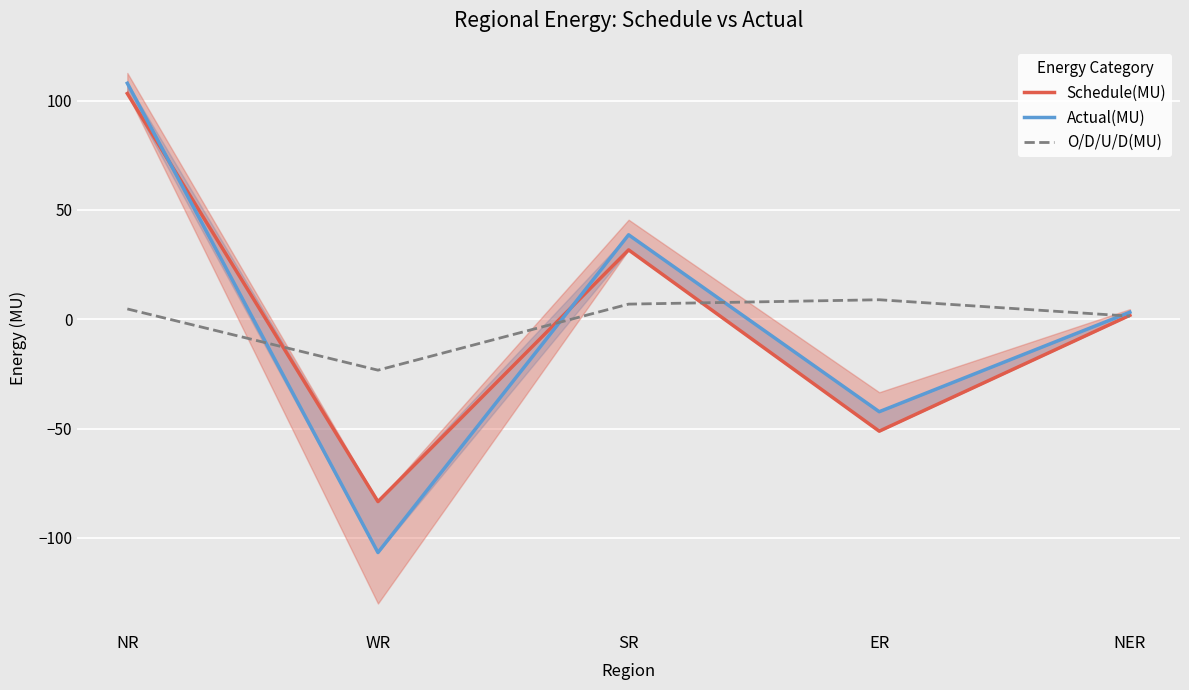

Rank the series by their average value, from highest to lowest.

Schedule(MU), Actual(MU), O/D/U/D(MU)